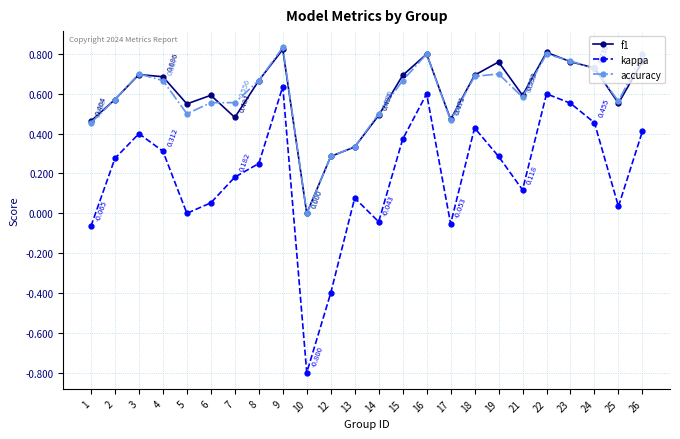

True or false: f1 and kappa intersect in this chart.

False